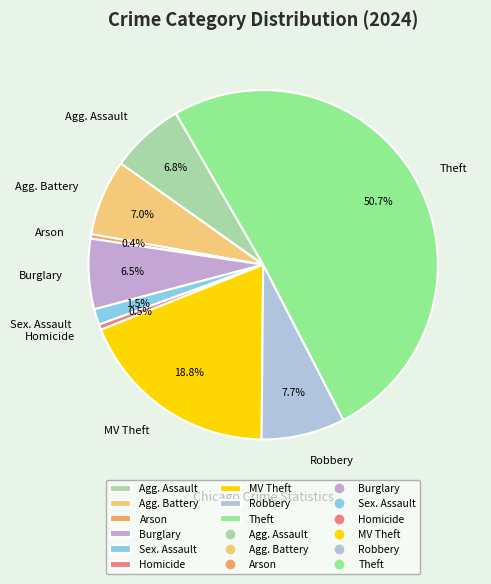

Is the sum of Agg. Assault and Robbery greater than half?

No